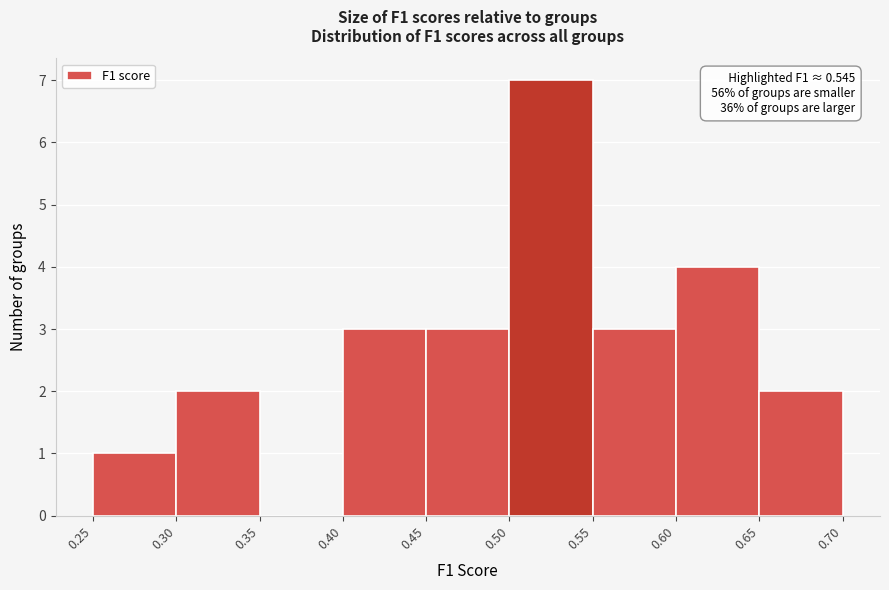

Which range on the x-axis has the tallest bar?

0.50 to 0.55